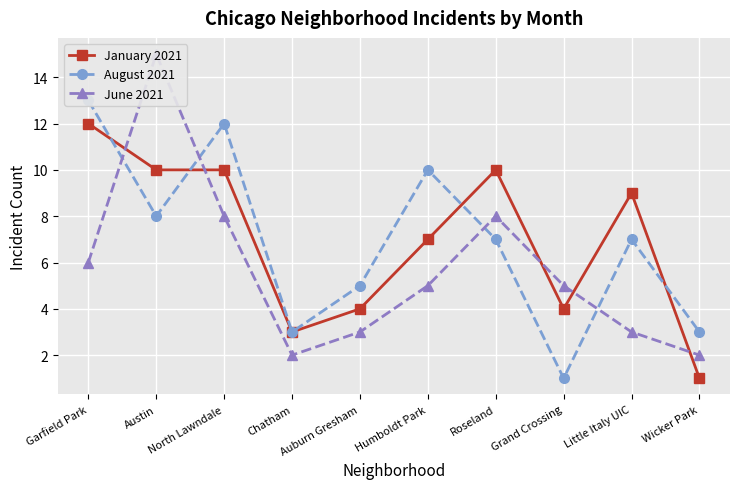

True or false: January 2021 and August 2021 intersect in this chart.

True